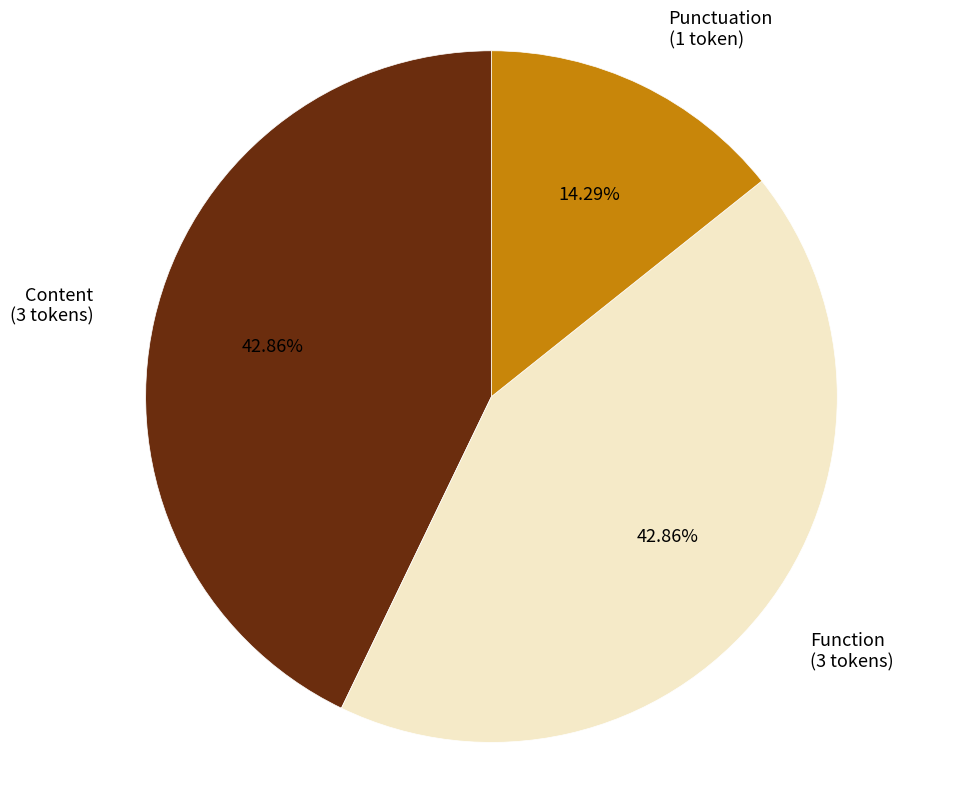

Approximately how many times larger is the value at Function (3 tokens) compared to Punctuation (1 token)?

3.0